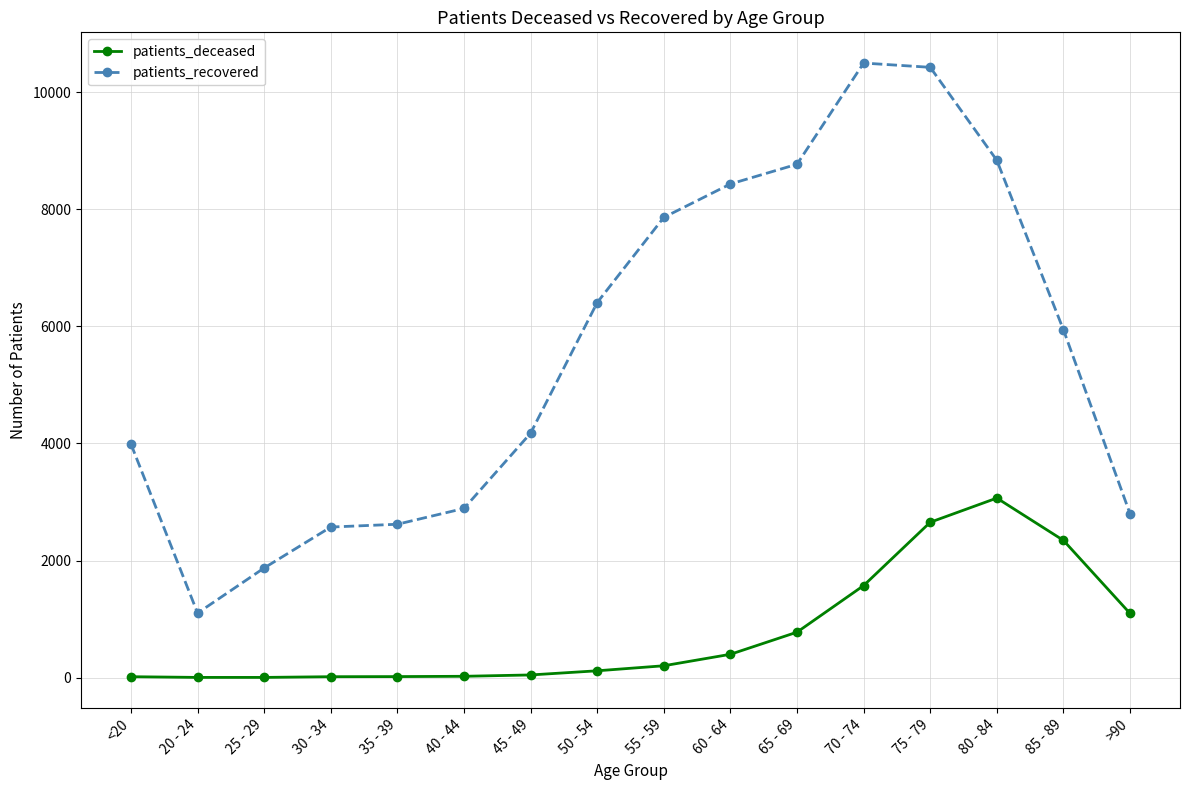

What position from the left is 50 - 54?

8